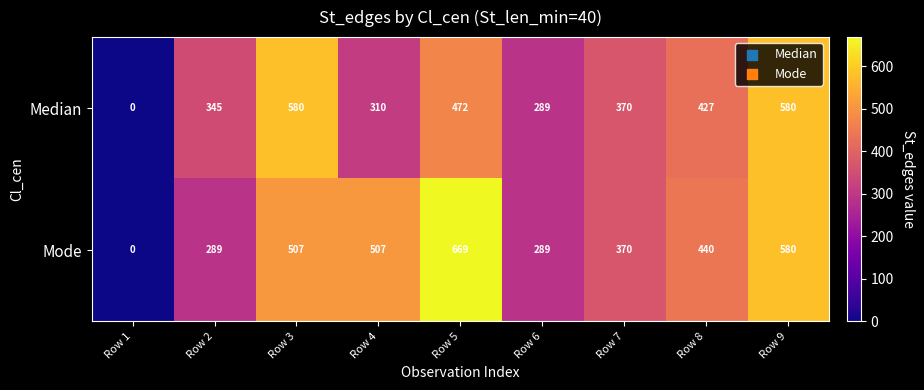

List the series in order of their overall mean, lowest first.

Median, Mode